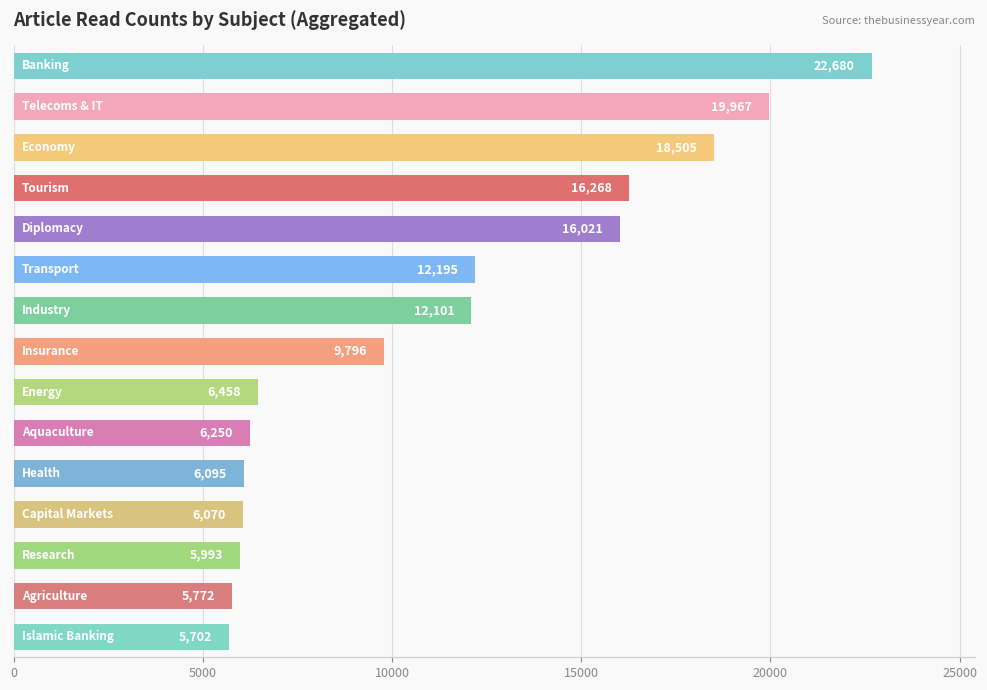

Reading top to bottom, extract all data points from this chart.

22680	19967	18505	16268	16021	12195	12101	9796	6458	6250	6095	6070	5993	5772	5702